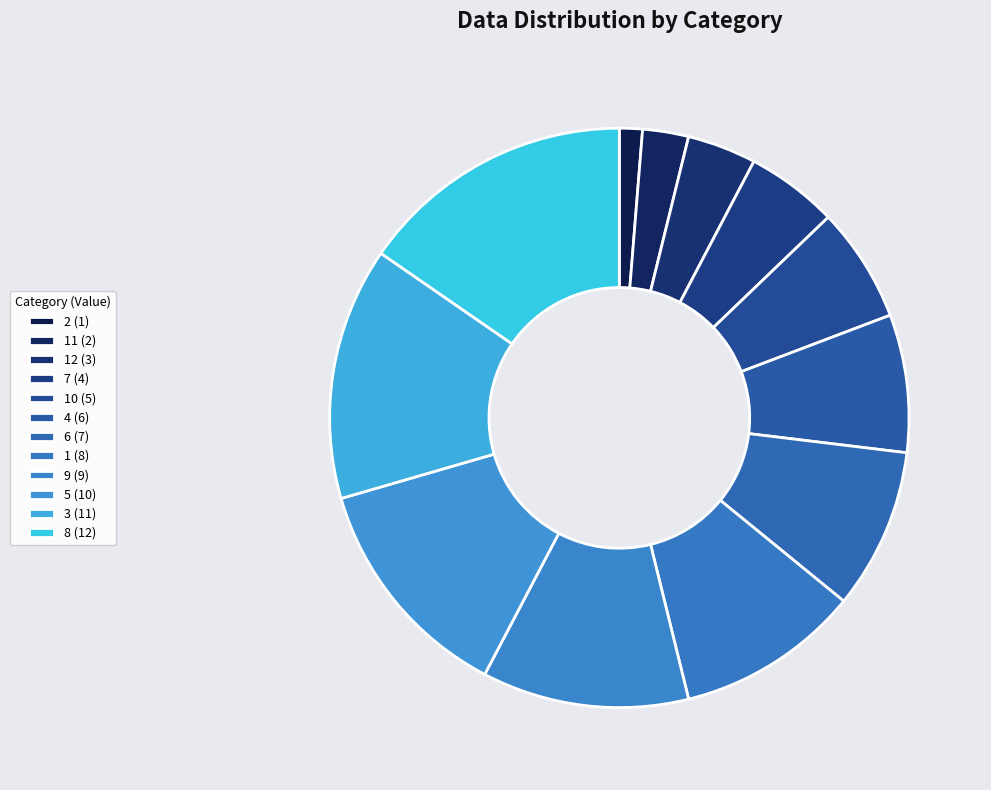

Count the number of slices in the pie.

12